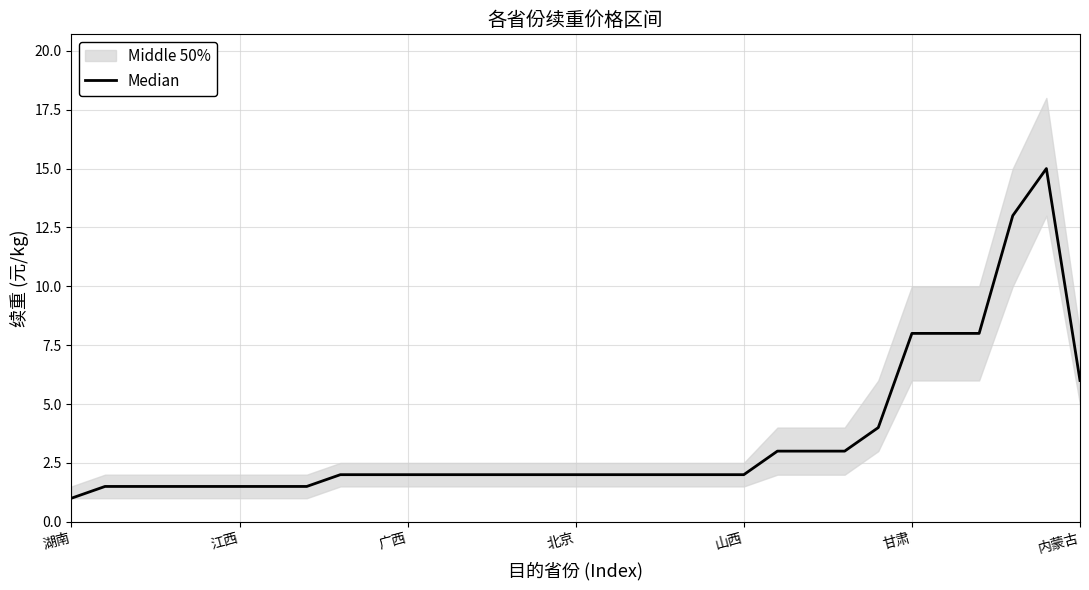

What is the smallest value displayed?

1.0